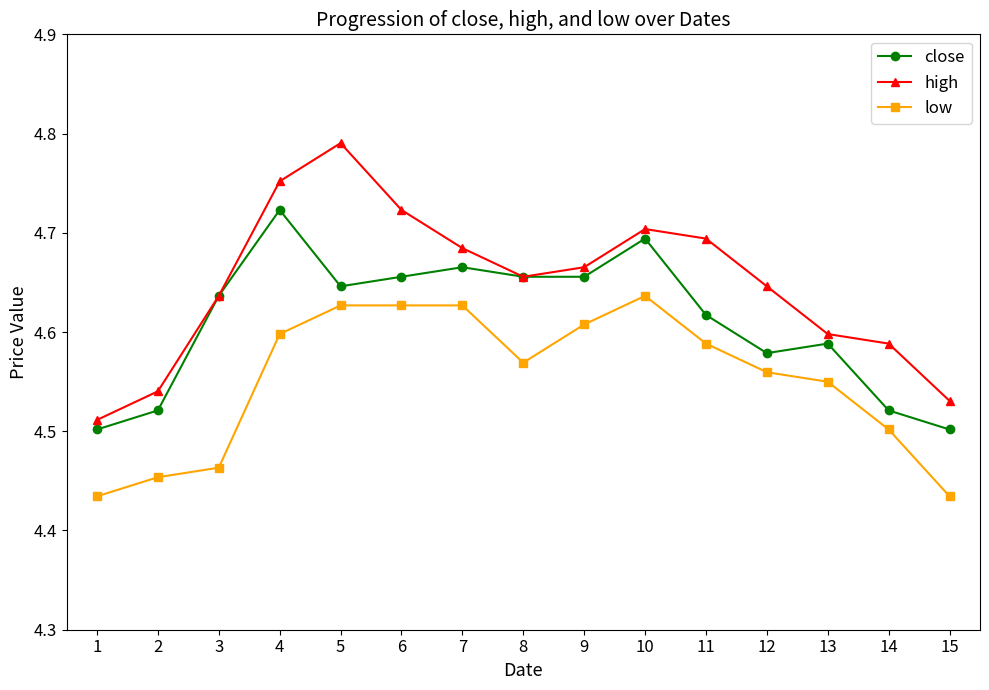

What is the difference between the low values at 7 and 13?

0.1